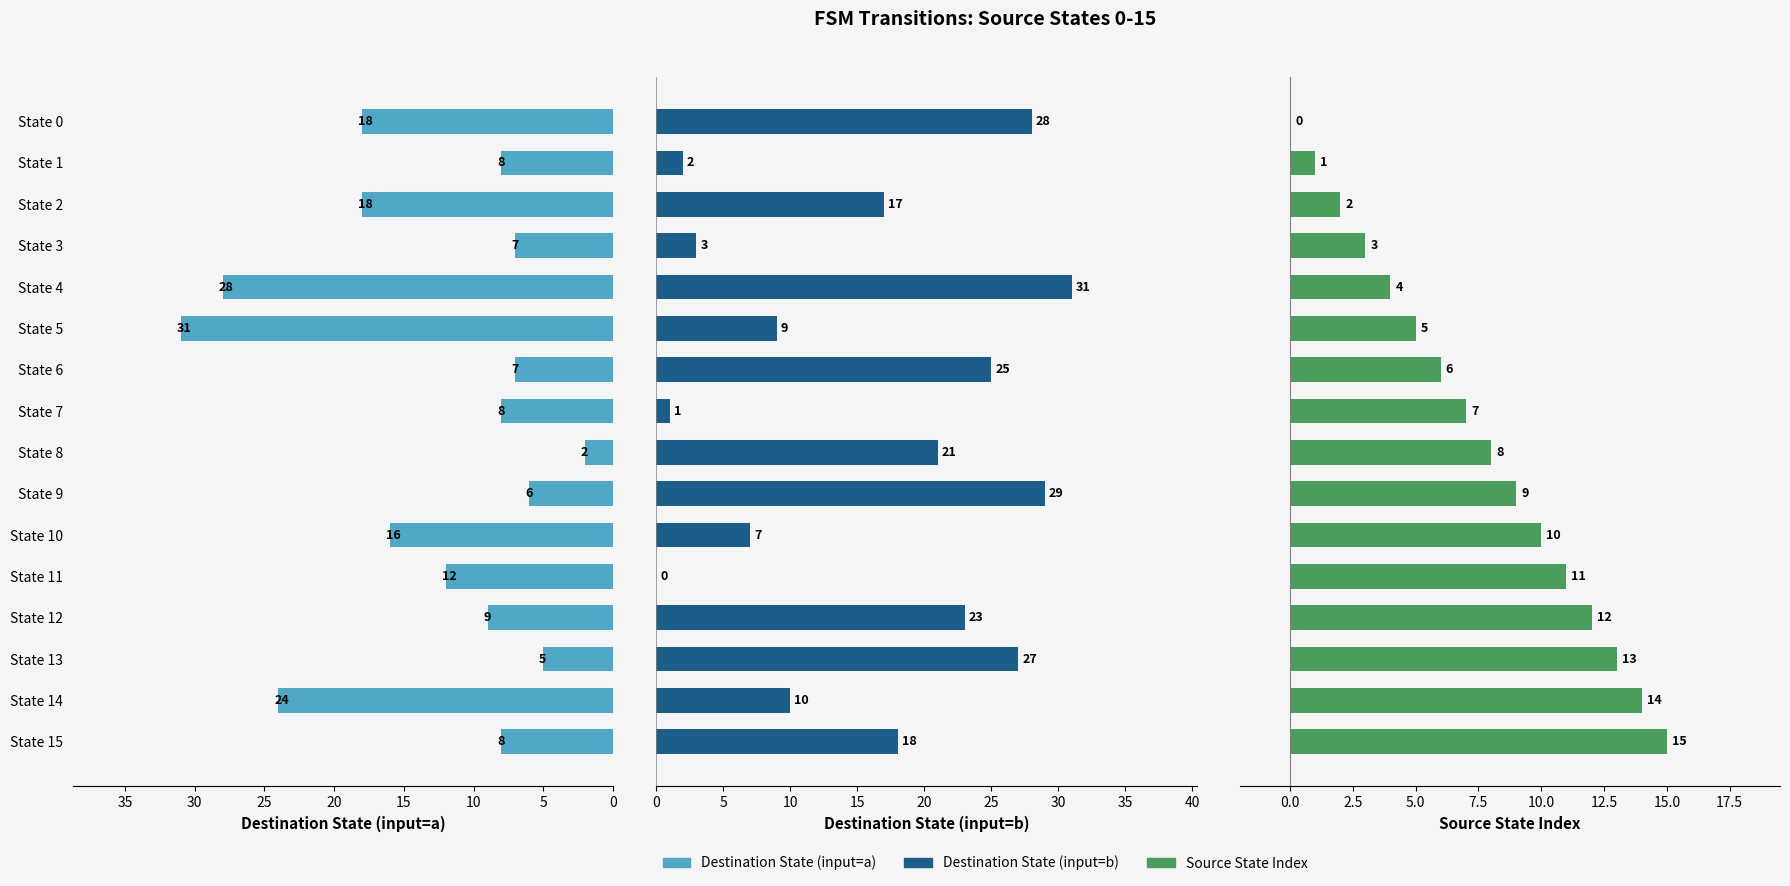

How many bars are there in each group?

3